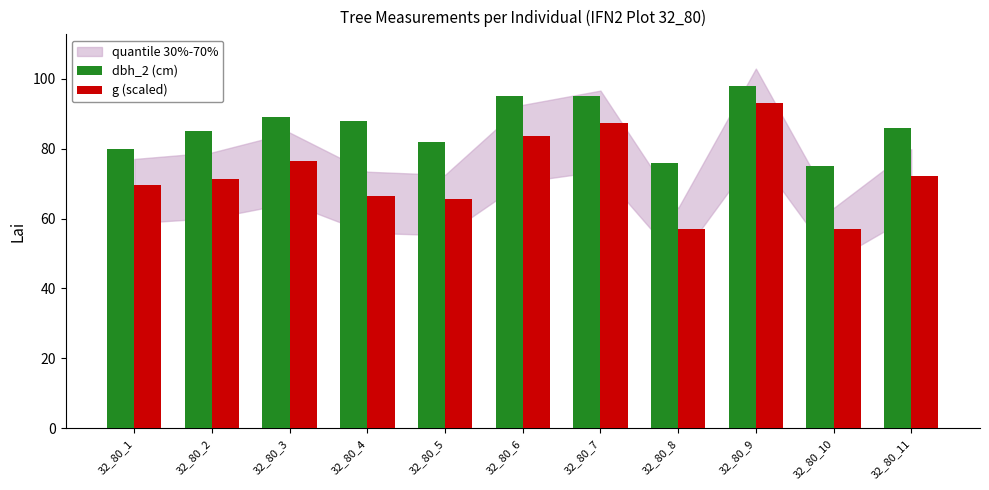

The g (scaled) series shows 43.7 at 32_80_6. True or false?

False